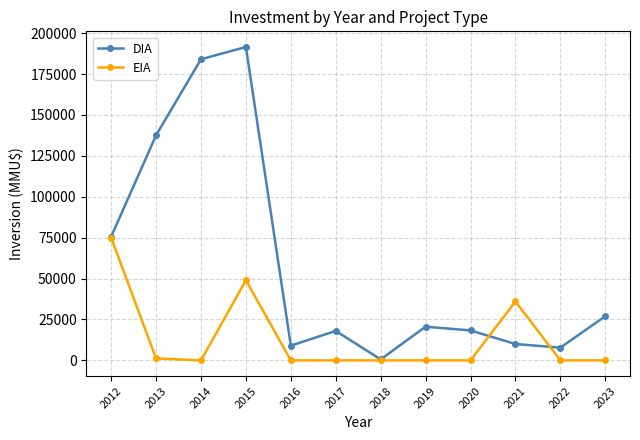

How many lines are shown in the chart?

2